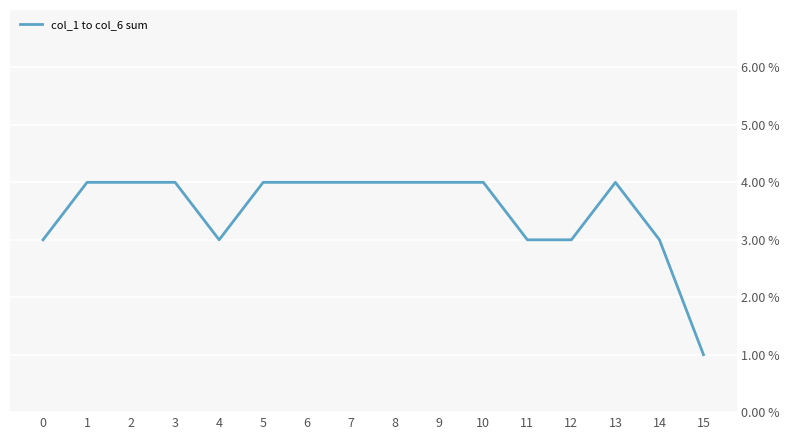

What is the change in value from 8 to 15?

-3